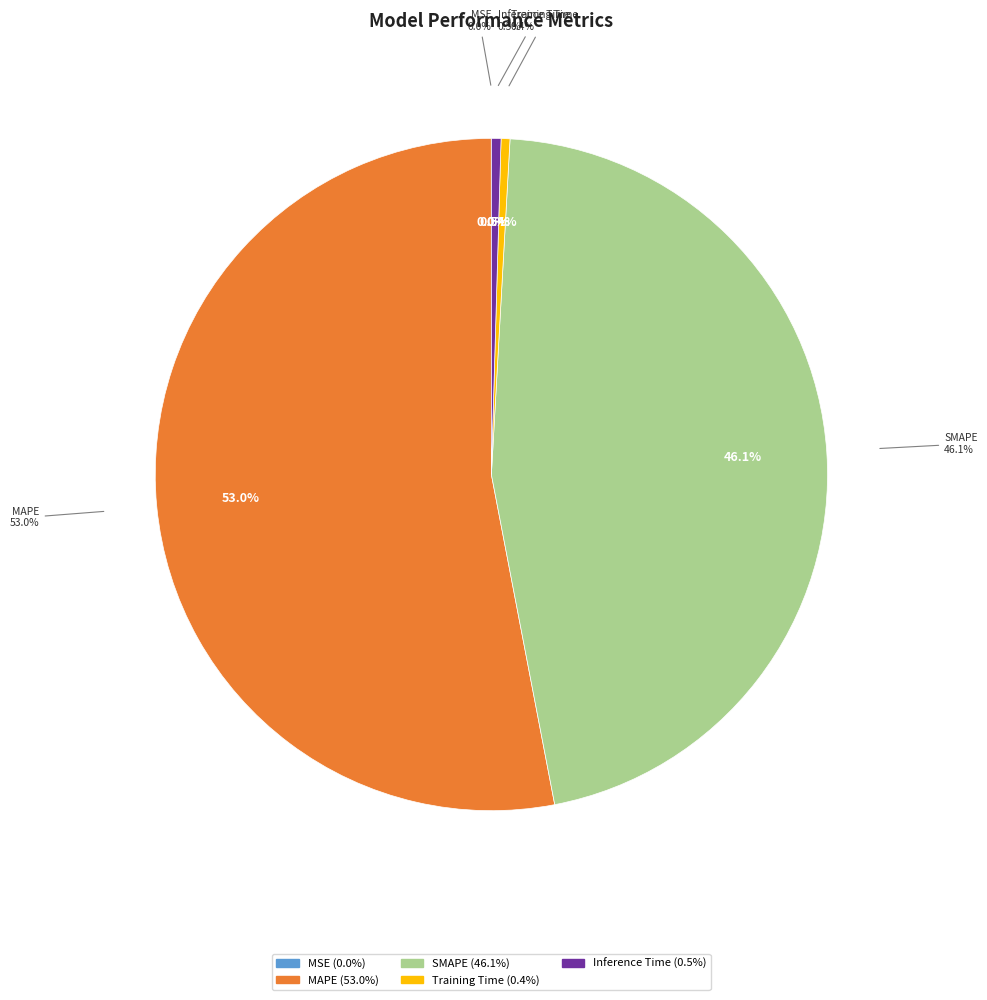

Count the number of slices in the pie.

5